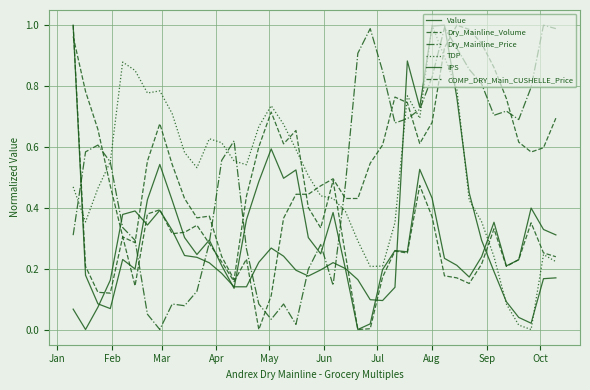

At which category does Dry_Mainline_Volume reach its first local peak?

May